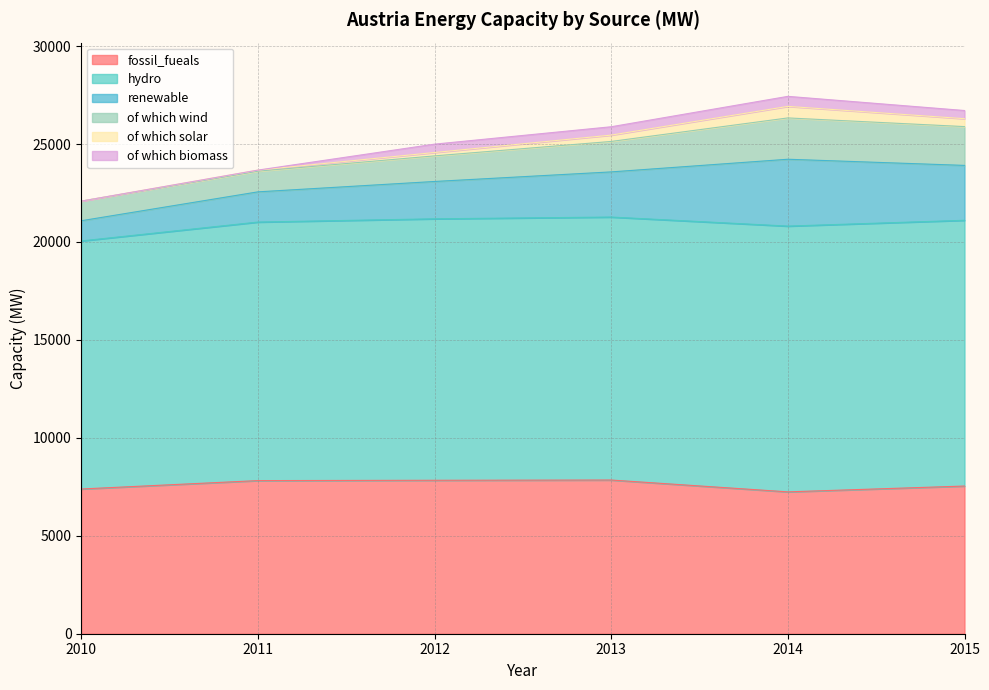

What is the minimum value for fossil_fueals?

7243